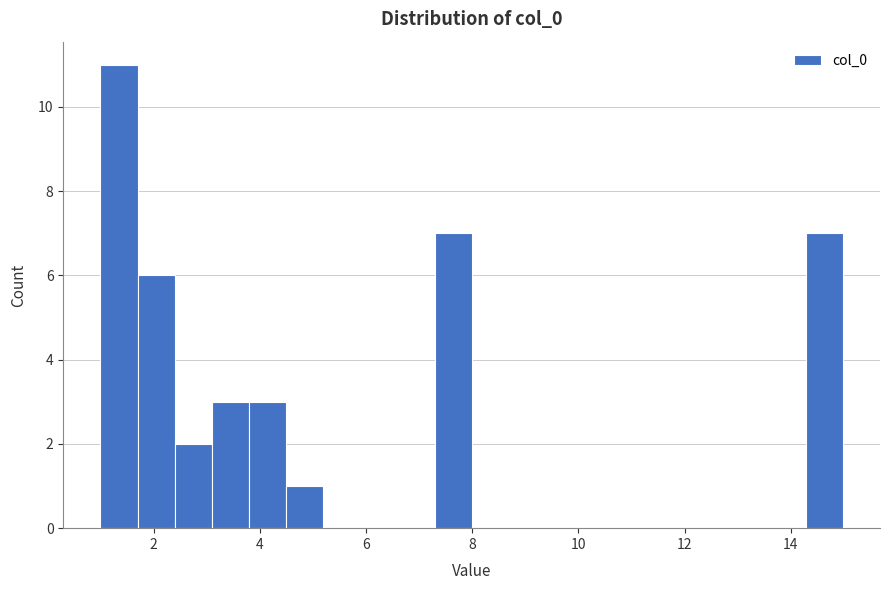

Read against the x-axis, roughly where is the centre of the tallest bar?

1.4